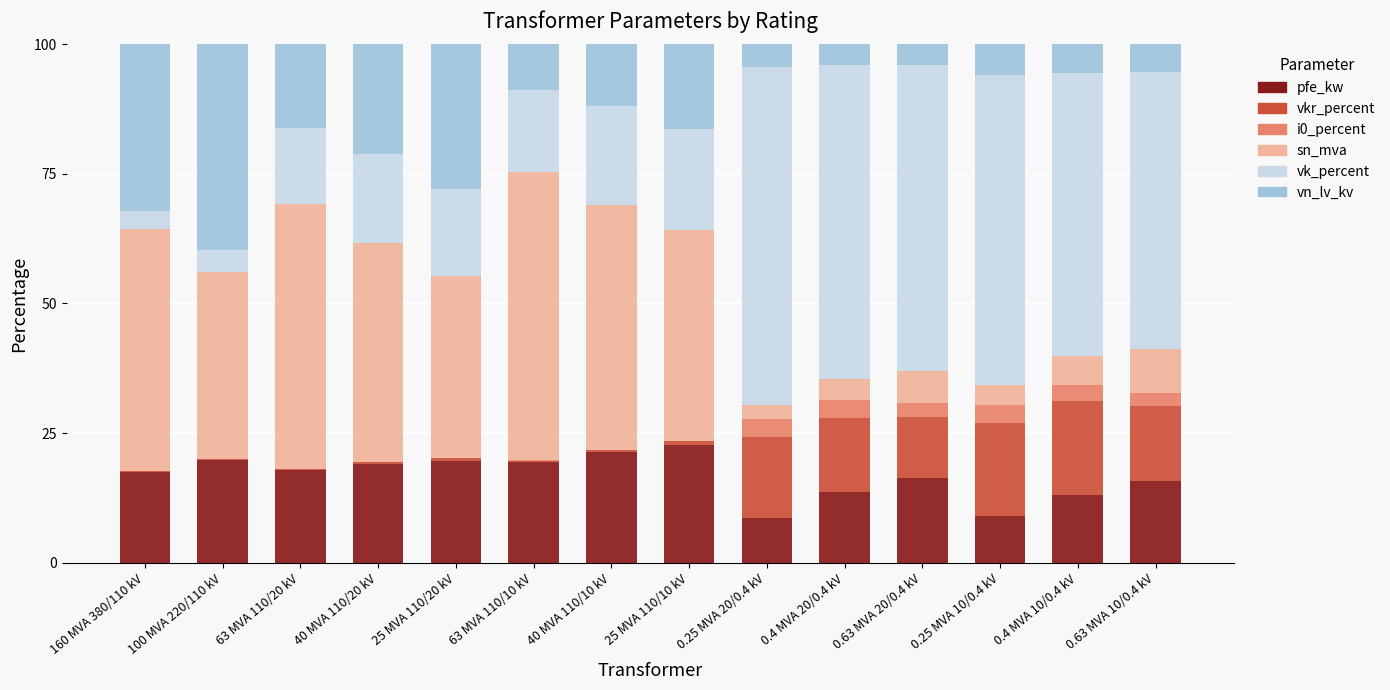

How many categories are shown in the chart?

14